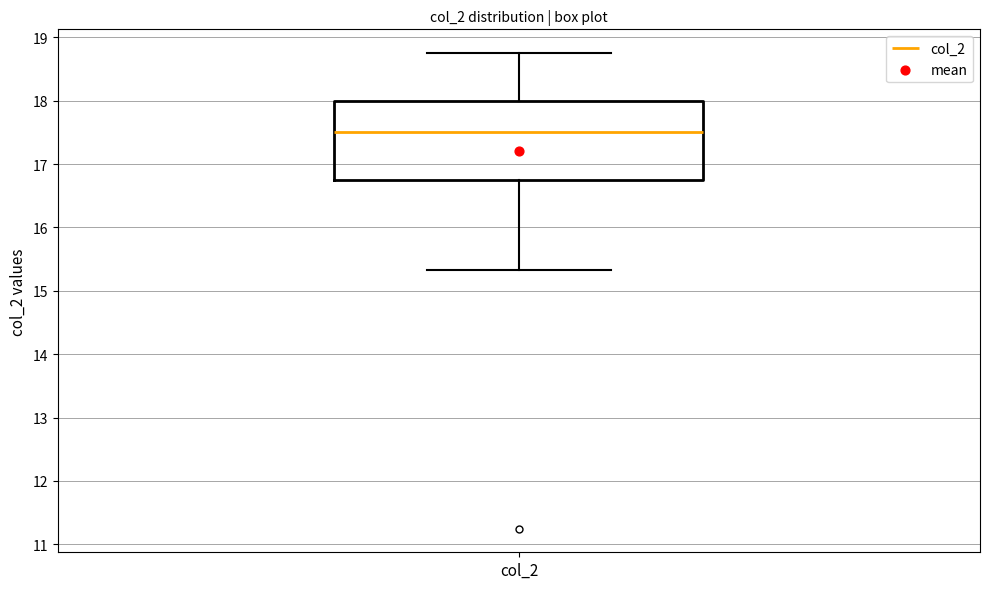

Transcribe this box plot: give where the median line is, the range the box spans, and where the two whiskers end, as read against the y-axis. The values are not printed on the chart, so give them approximately, as read against the axis.

median 17.5, box 16.8 to 18.0, whiskers 15.3 to 18.8